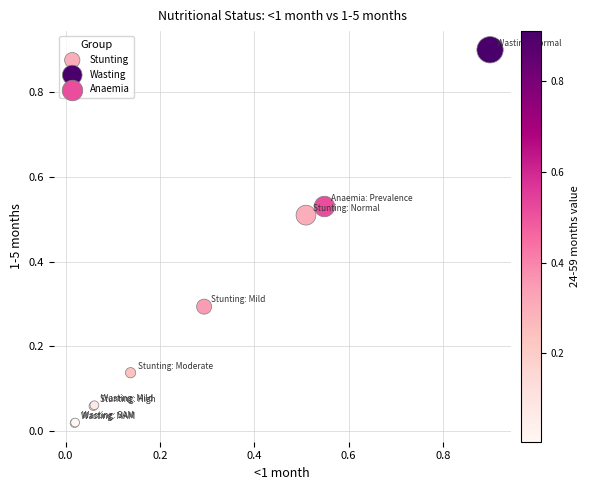

What are all the series names shown in the legend?

Stunting, Wasting, Anaemia